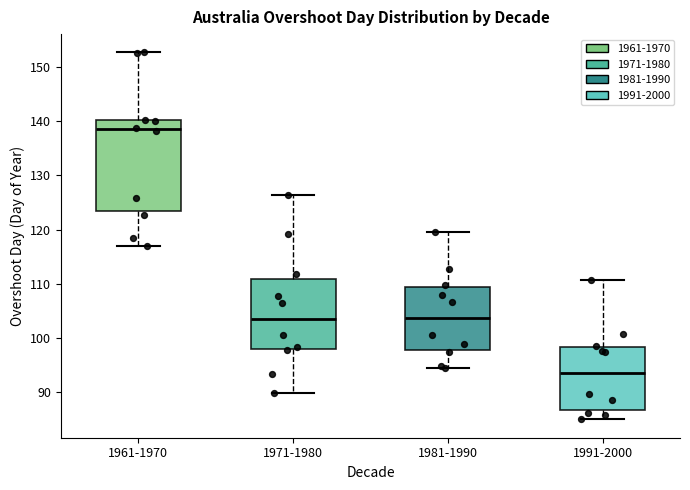

Comparing the boxes themselves (not the whiskers), which one is the tallest?

1961-1970